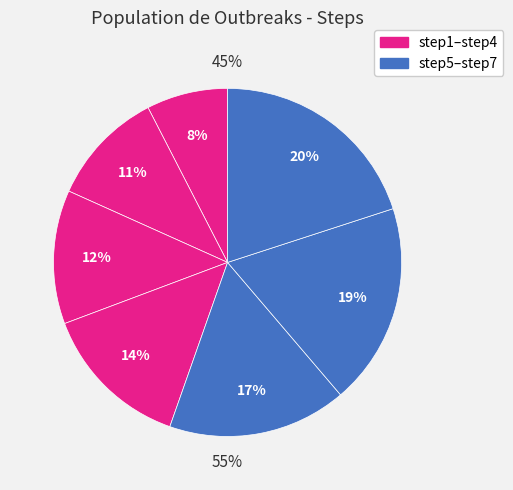

Which category has the smallest portion of the pie?

step1